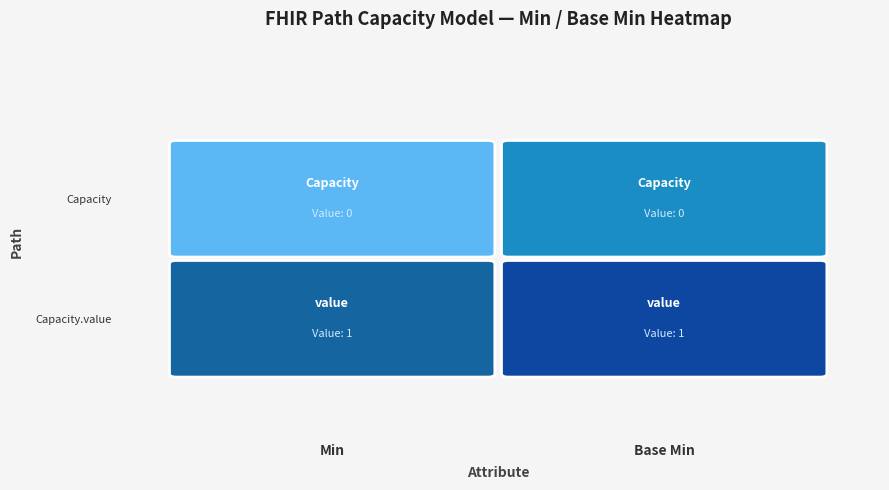

How many data points does each series have?

2